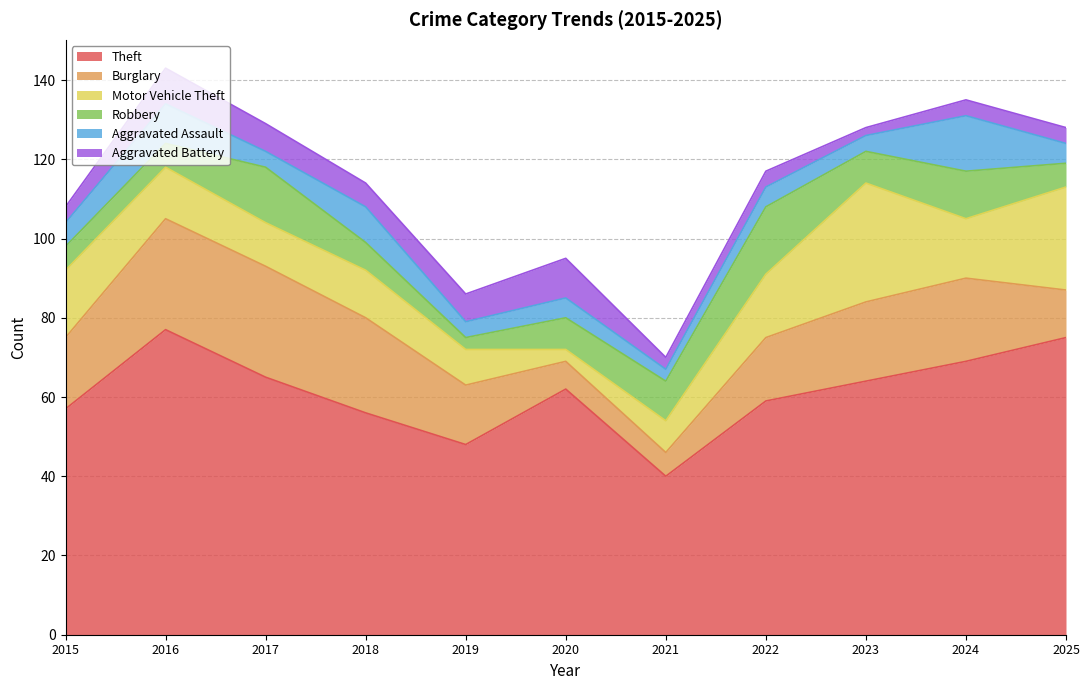

List the series in order of their peak value, highest first.

Theft, Motor Vehicle Theft, Burglary, Robbery, Aggravated Assault, Aggravated Battery